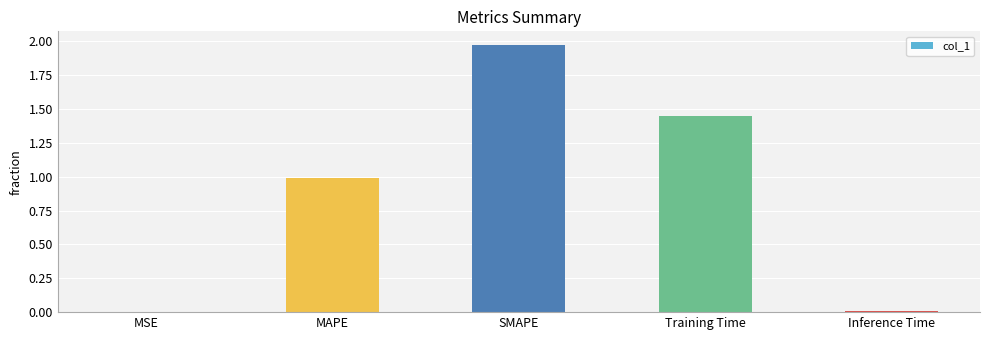

Which has a higher value, SMAPE or Training Time?

SMAPE